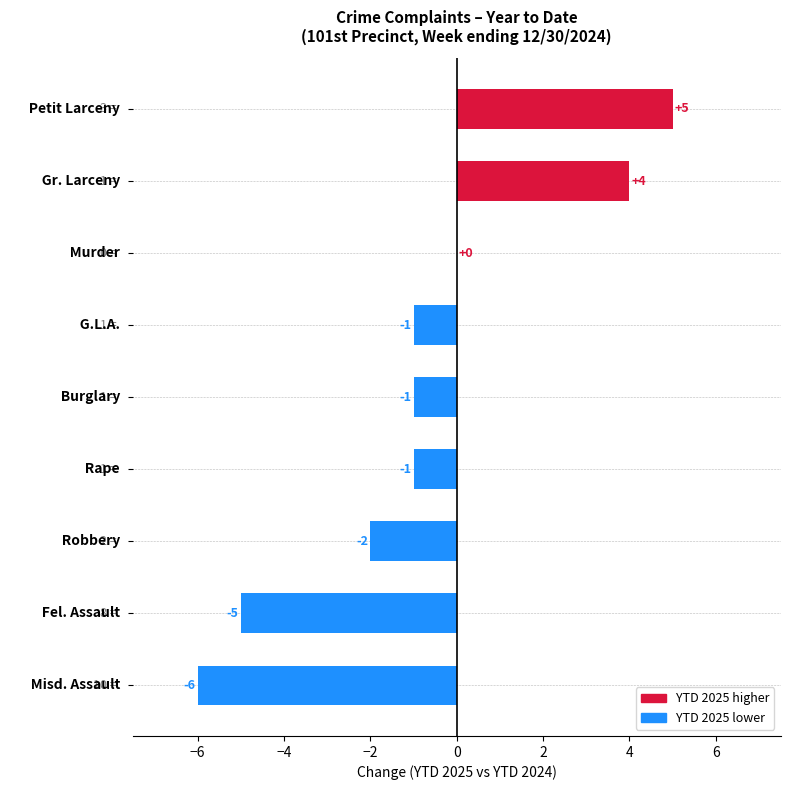

What is the greatest value displayed?

5